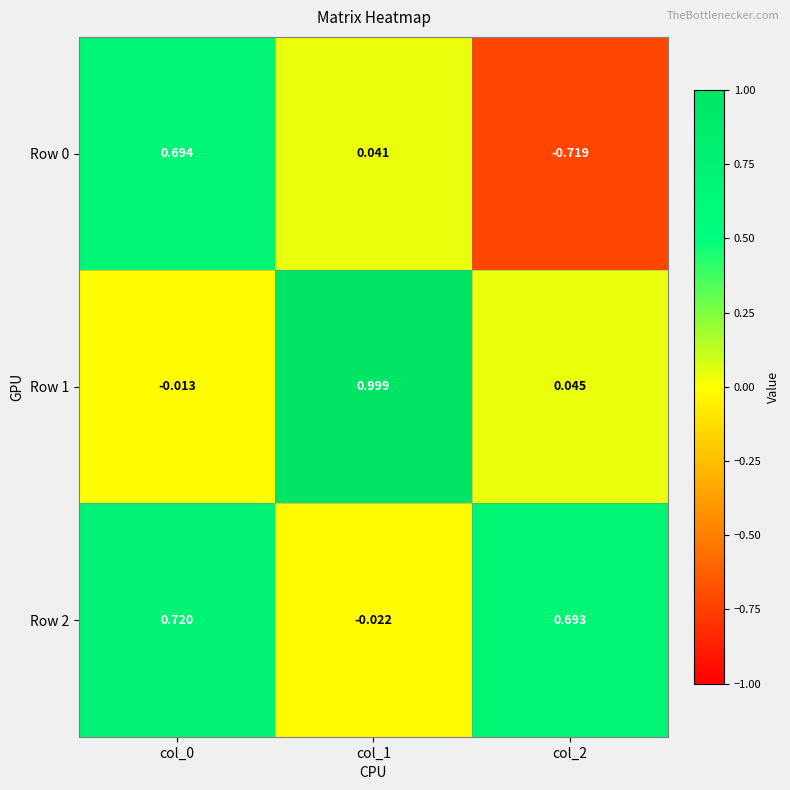

How many values in the Row 1 series exceed 0?

2